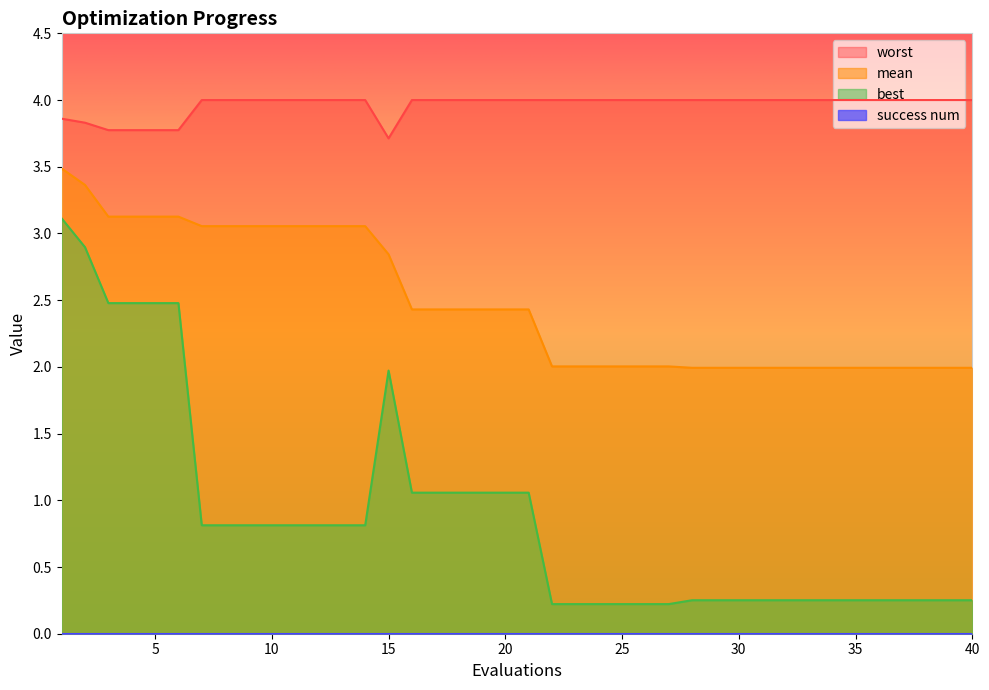

Which series has the widest spread of values?

best